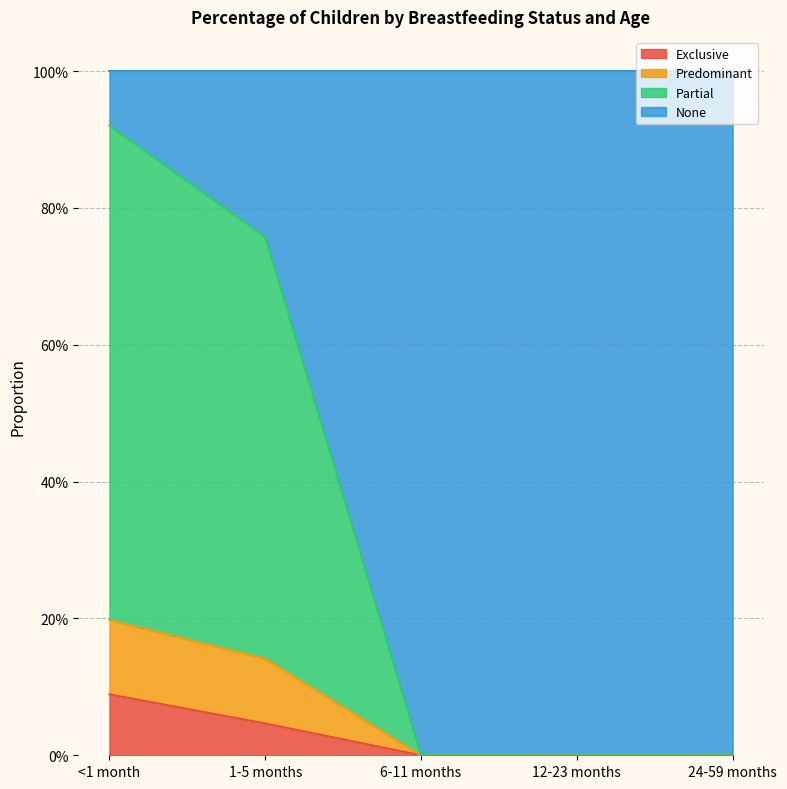

Where is Predominant nearest to the value 0?

6-11 months